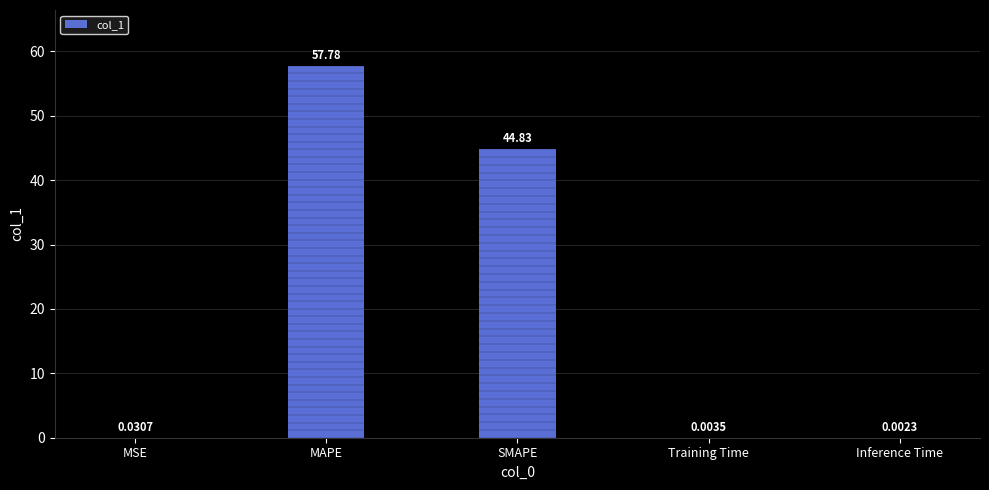

The value at MAPE is 57.8. True or false?

True